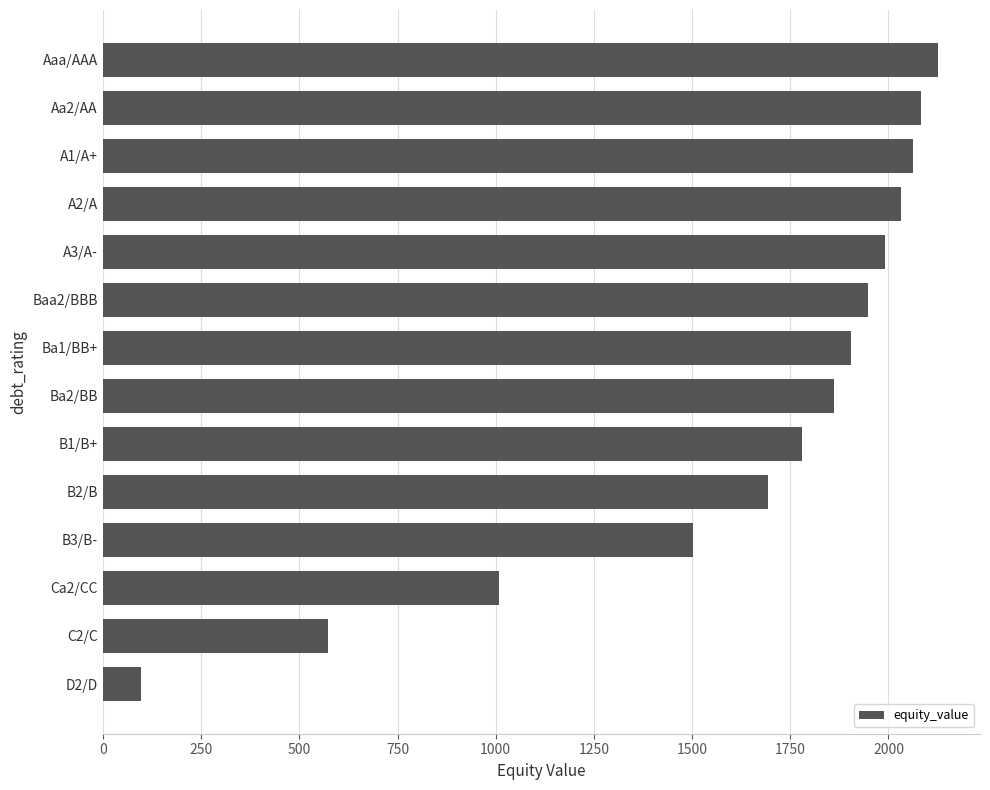

What is the sum of all values?

22660.9